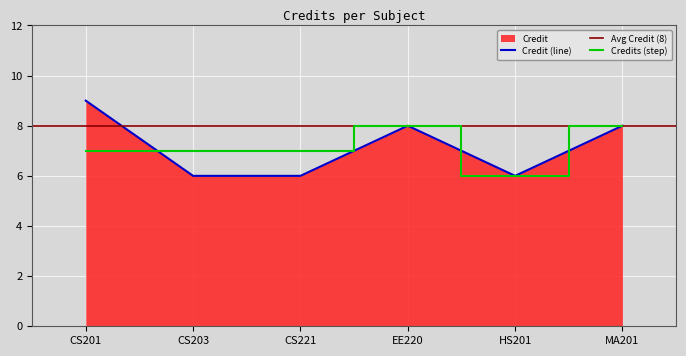

Reading left to right, list all the values displayed in this chart.

CS201=9	CS203=6	CS221=6	EE220=8	HS201=6	MA201=8